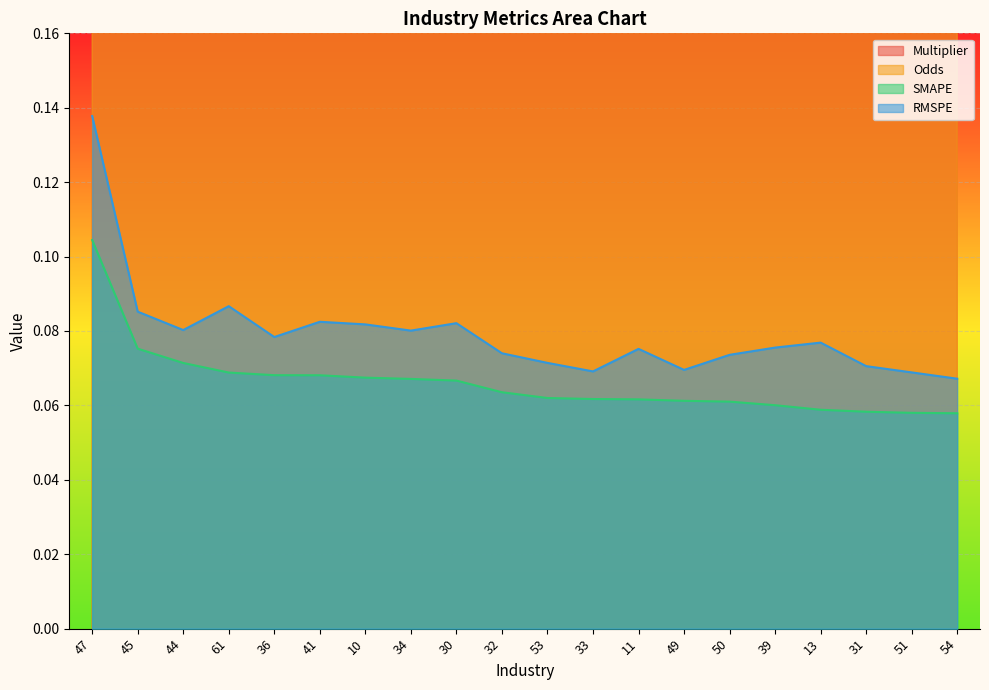

What is the maximum value shown in the chart?

7.5